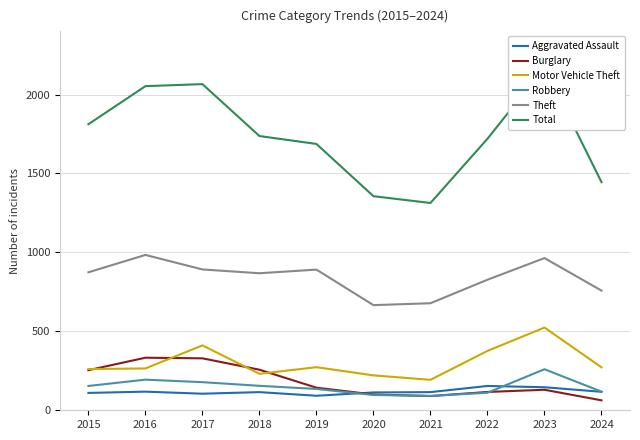

What value does the Motor Vehicle Theft series have at 2020, to the nearest 50?

200